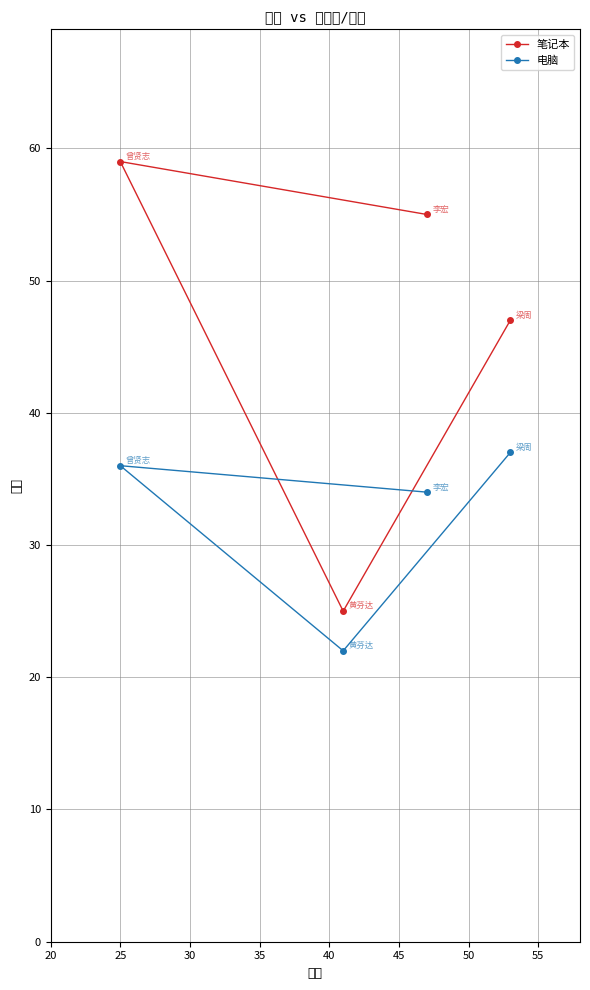

Which series has the largest total across all categories?

笔记本